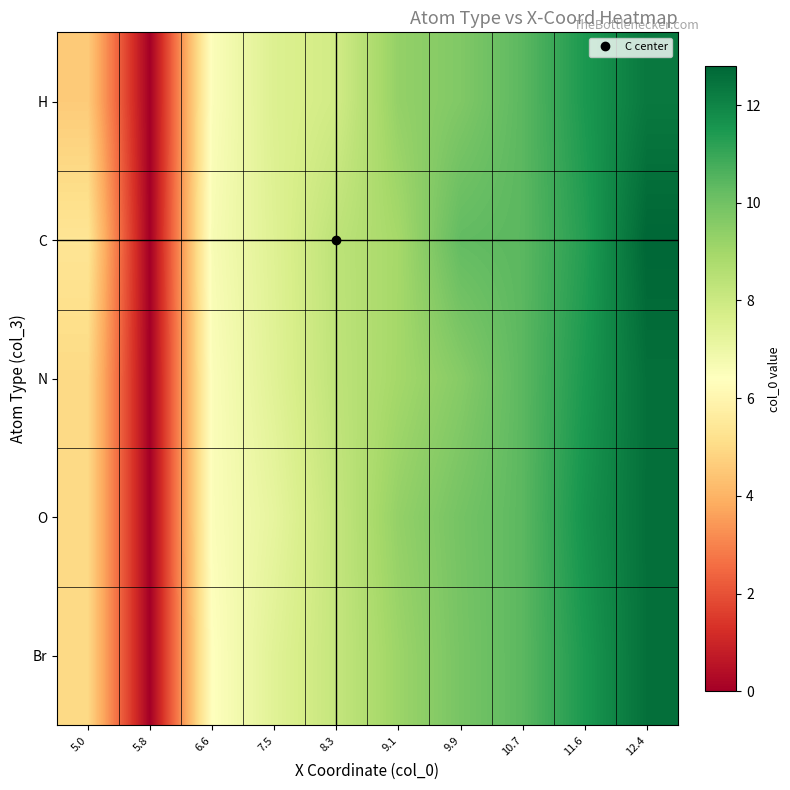

Reading left to right, what are all the values shown in this chart?

H: 5.0=4.6	5.8=0.0	6.6=6.5	7.5=7.5	8.3=7.9	9.1=9.3	9.9=9.7	10.7=10.4	11.6=11.5	12.4=12.3
C: 5.0=5.4	5.8=0.0	6.6=6.6	7.5=7.5	8.3=8.4	9.1=8.9	9.9=10.3	10.7=10.4	11.6=11.3	12.4=12.8
N: 5.0=5.0	5.8=0.0	6.6=6.5	7.5=7.4	8.3=8.3	9.1=9.0	9.9=9.6	10.7=10.4	11.6=11.5	12.4=12.6
O: 5.0=5.0	5.8=0.0	6.6=6.5	7.5=7.2	8.3=8.2	9.1=9.3	9.9=9.9	10.7=10.4	11.6=11.6	12.4=12.6
Br: 5.0=5.0	5.8=0.0	6.6=6.4	7.5=7.4	8.3=8.2	9.1=9.1	9.9=9.9	10.7=10.4	11.6=11.5	12.4=12.6